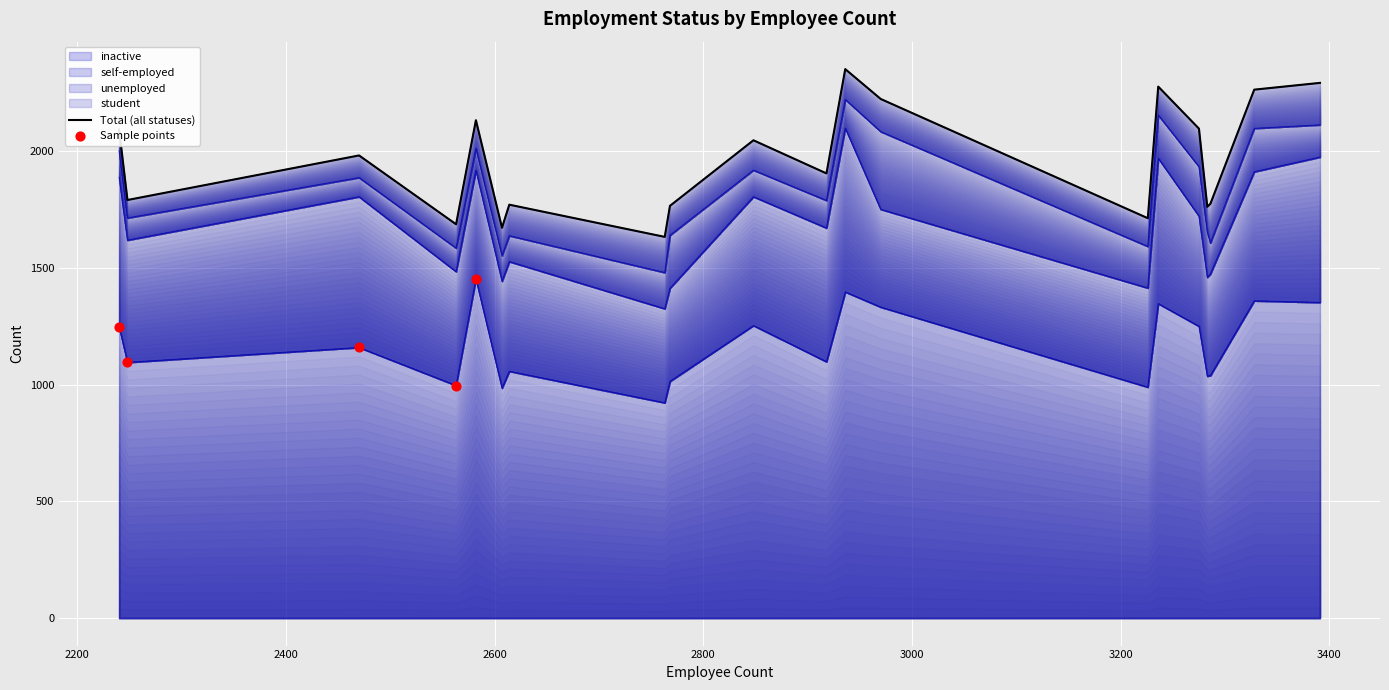

At which category is the sum across all series the highest?

2936